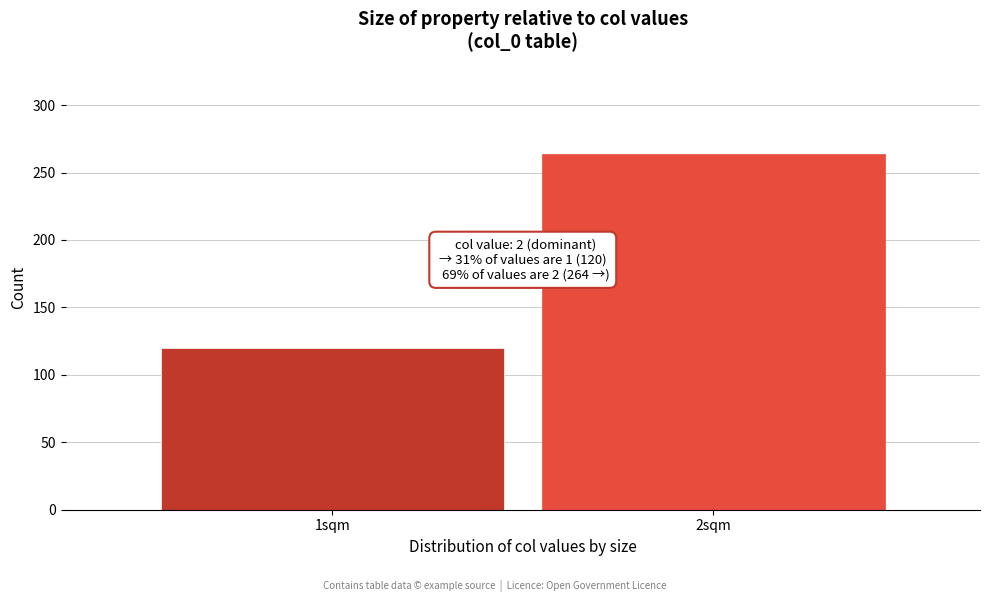

Reading left to right, list all the values displayed in this chart.

120	264